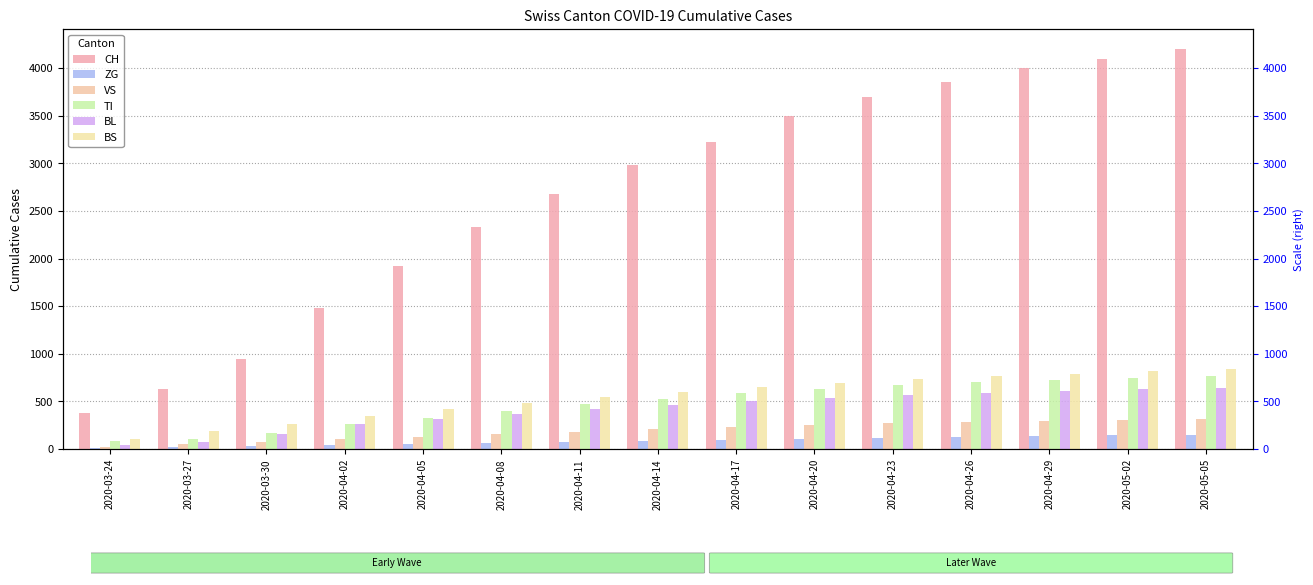

Is it true that VS equals 309 at 2020-05-02?

True